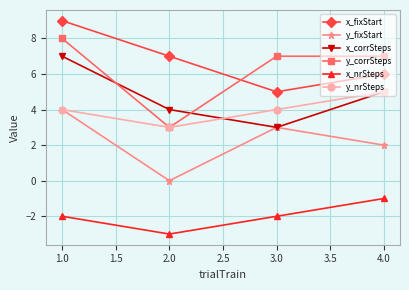

What is the value of the y_fixStart point at the 3rd from the left?

3